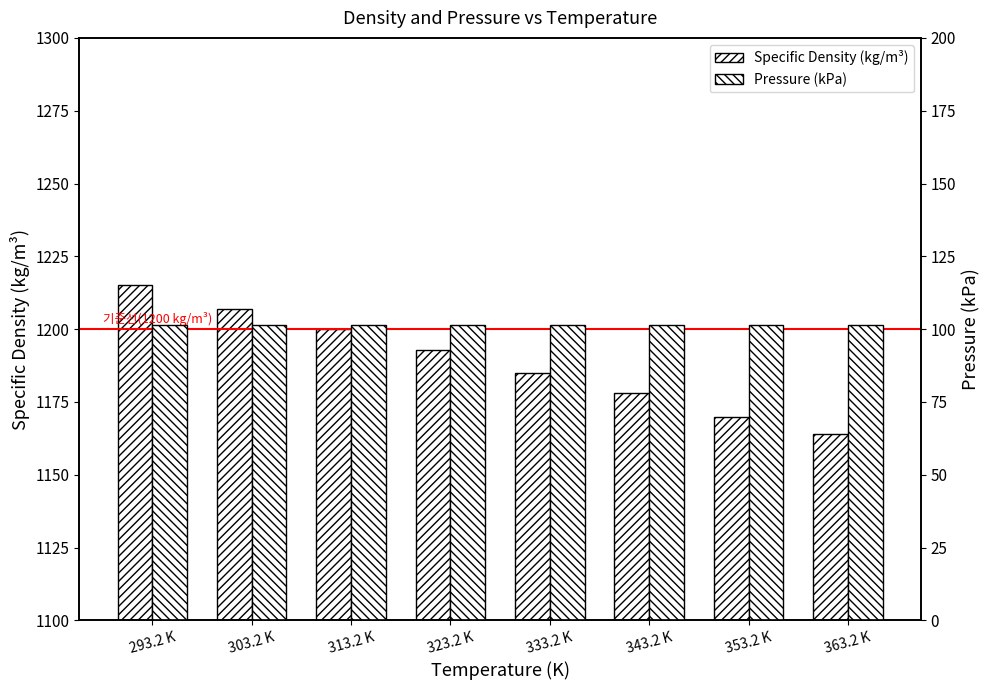

Which category has the highest value in the Specific Density (kg/m³) series?

293.2 K